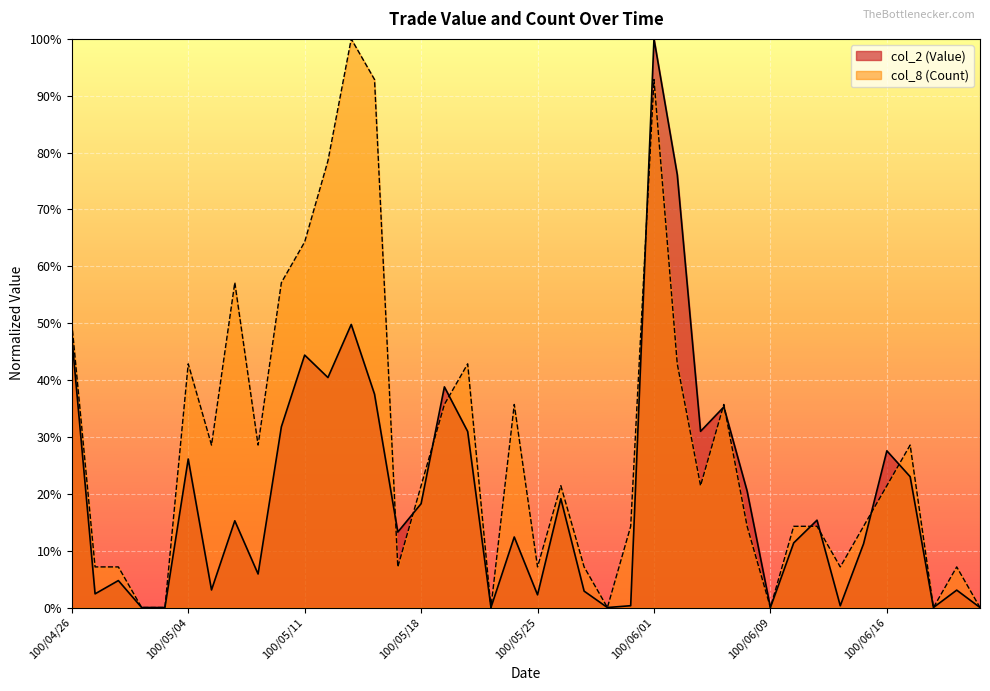

The value of col_8 (Count) at 100/06/09 is 0.0. True or false?

True